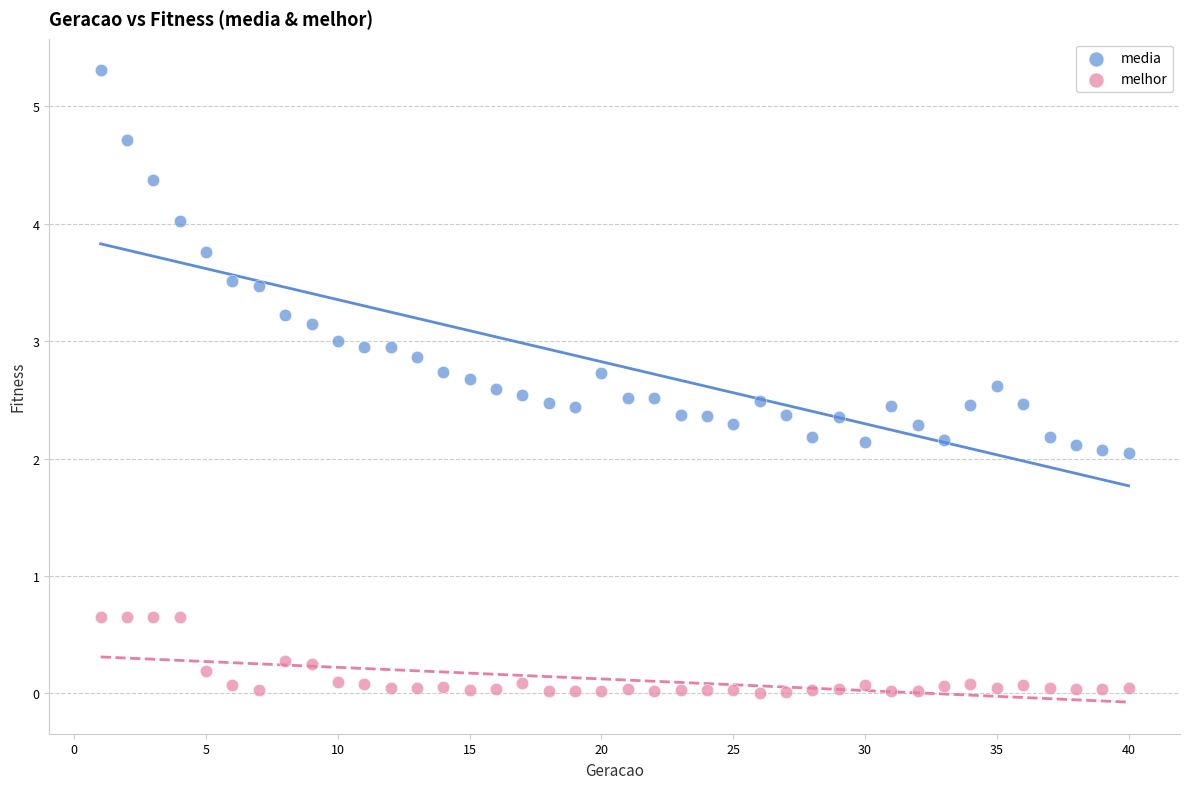

Across all data points, what is the range of X values (max minus min)?

39.0